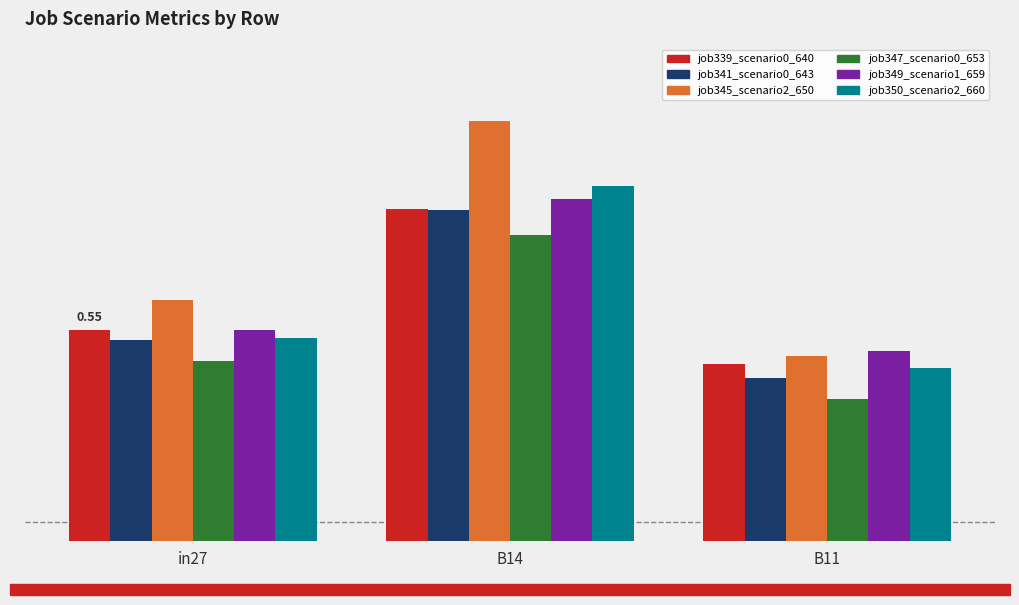

Does the chart contain any negative values?

No